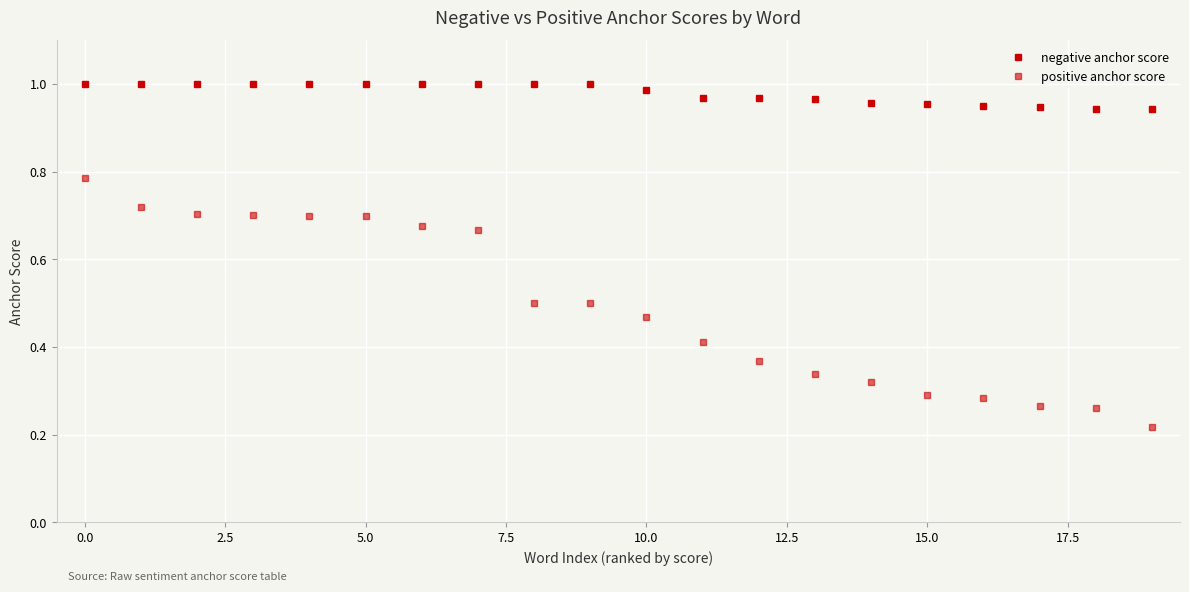

Where is positive anchor score nearest to the value 0?

19